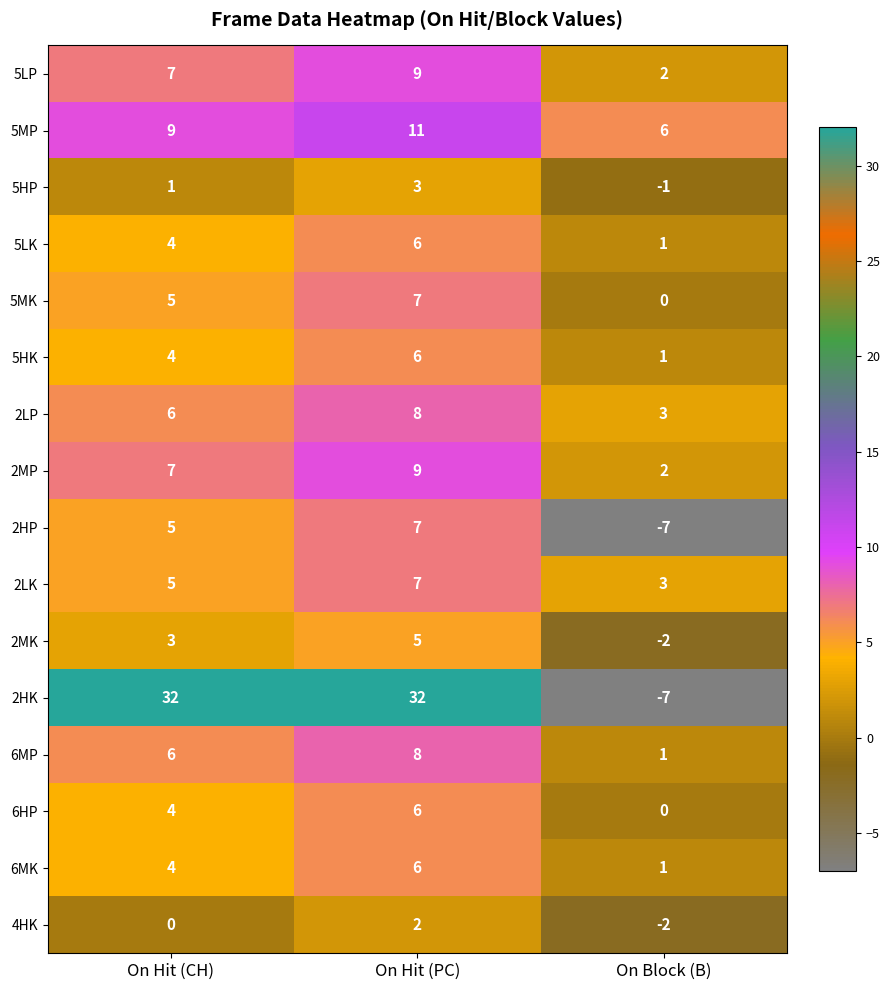

List the labels in order of 5LP value, smallest first.

On Block (B), On Hit (CH), On Hit (PC)